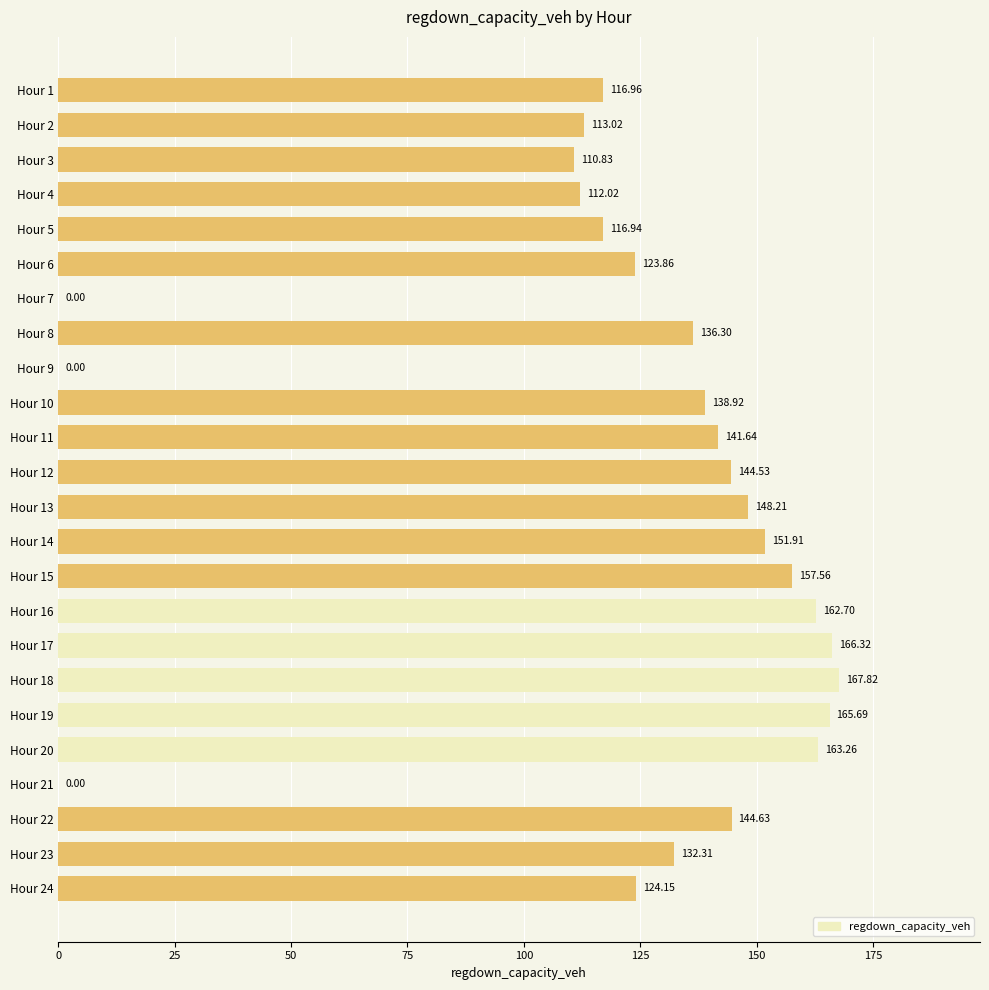

Which has a higher value, Hour 8 or Hour 16?

Hour 16